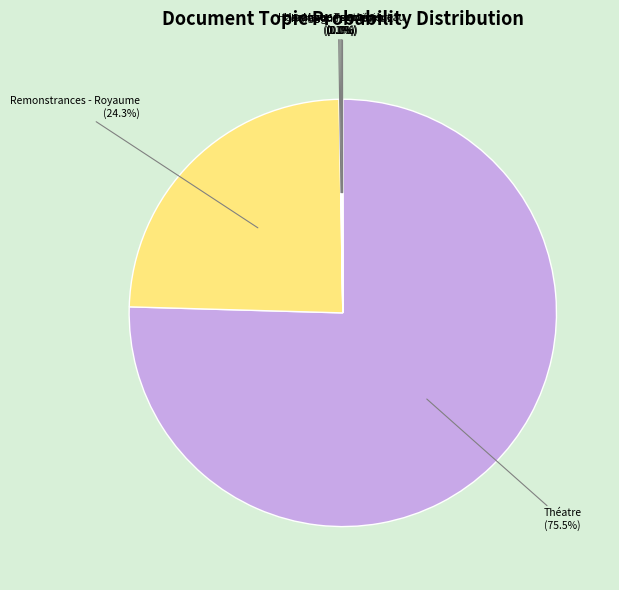

What is the largest slice in the pie chart?

Théatre